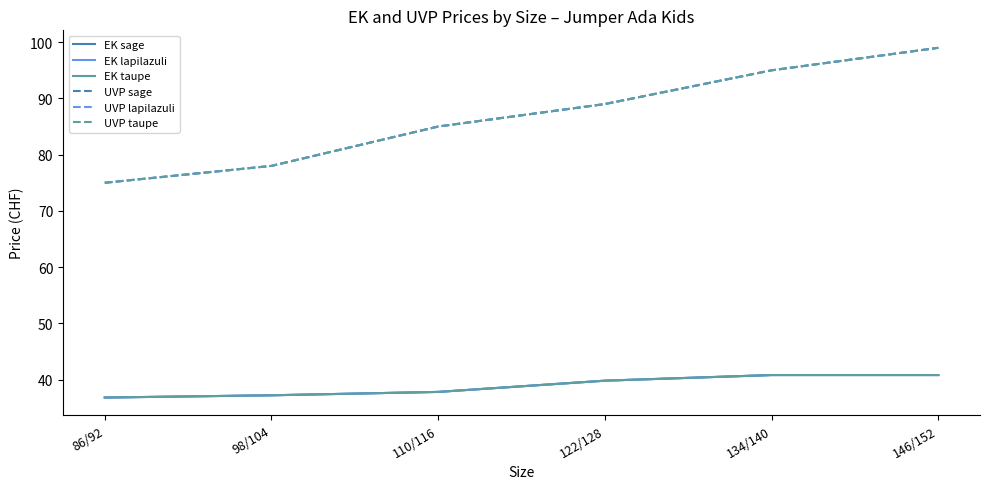

Which label corresponds to the largest value in the chart?

146/152